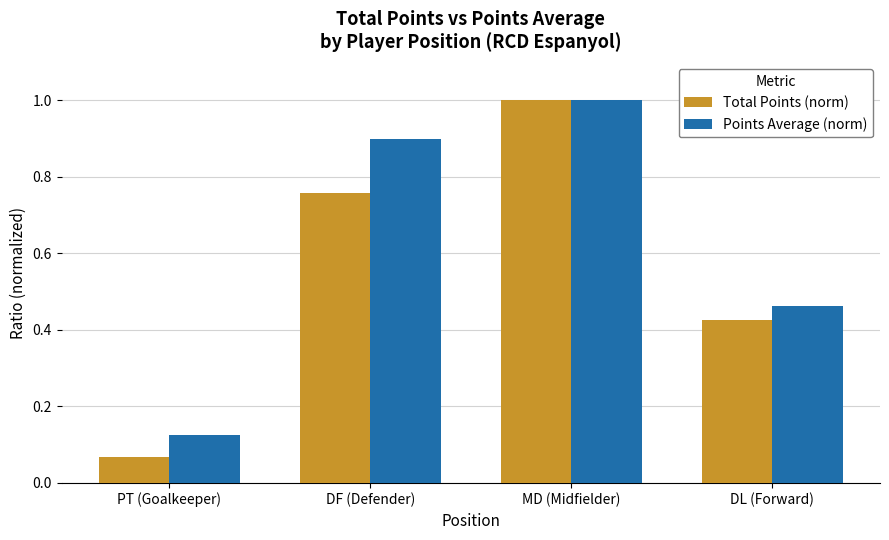

Which category has the highest value in the Total Points (norm) series?

MD (Midfielder)